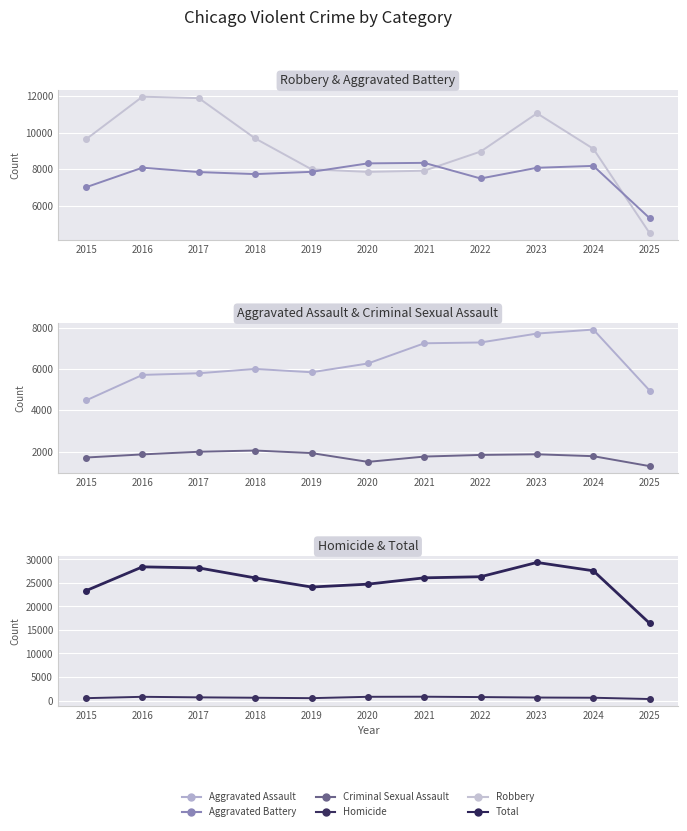

Which has a higher value, 2016 or 2020?

2016